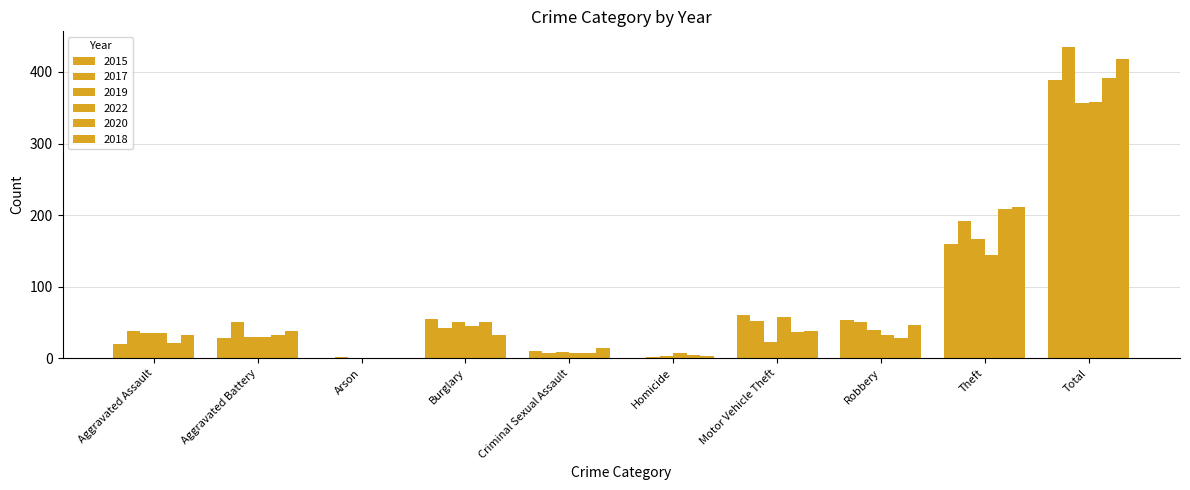

Does the chart contain stacked bars?

No